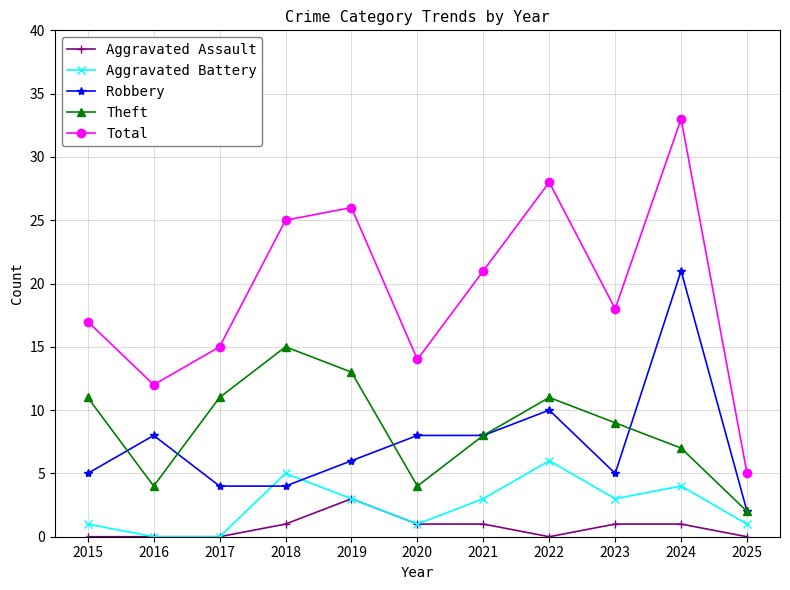

Where is the first local maximum for Robbery?

2016